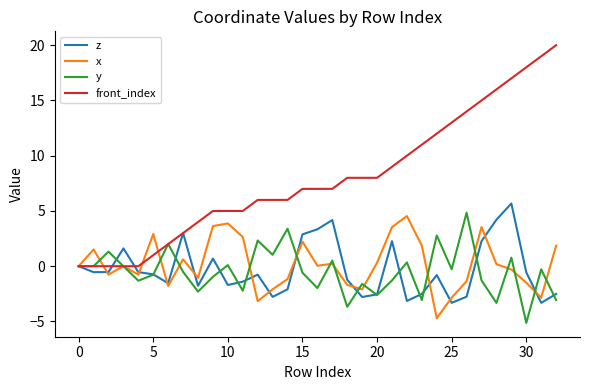

Which series ends up on top after the final intersection of y and front_index?

front_index